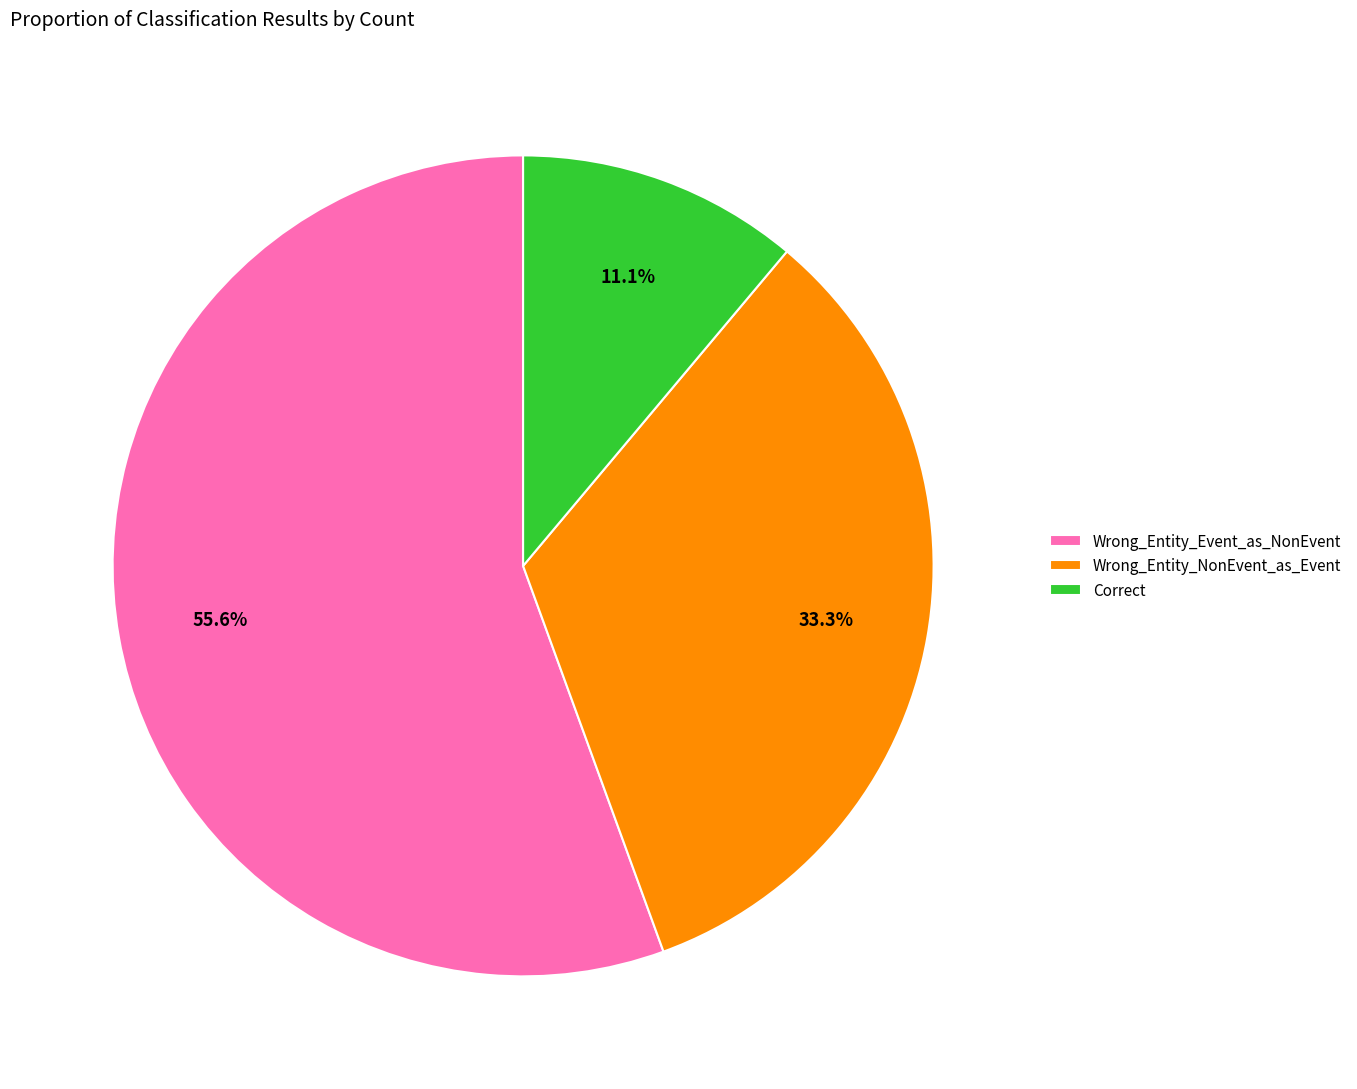

What is the smallest slice in the pie chart?

Correct